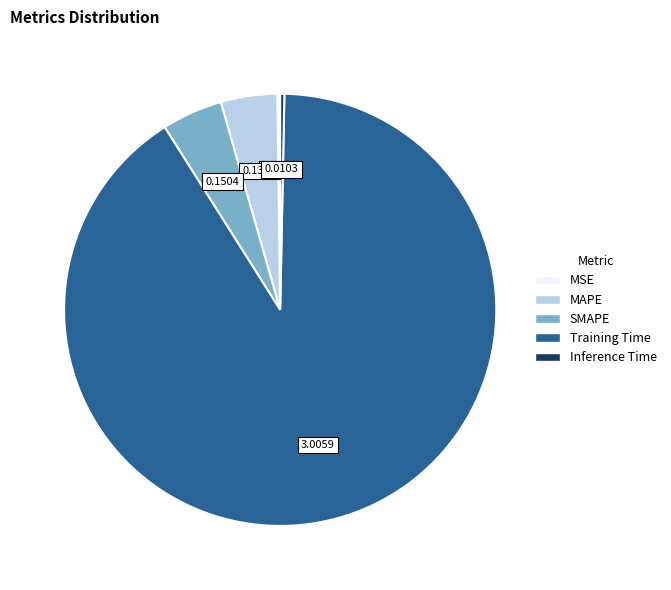

Which slice represents more than half of the pie?

Training Time